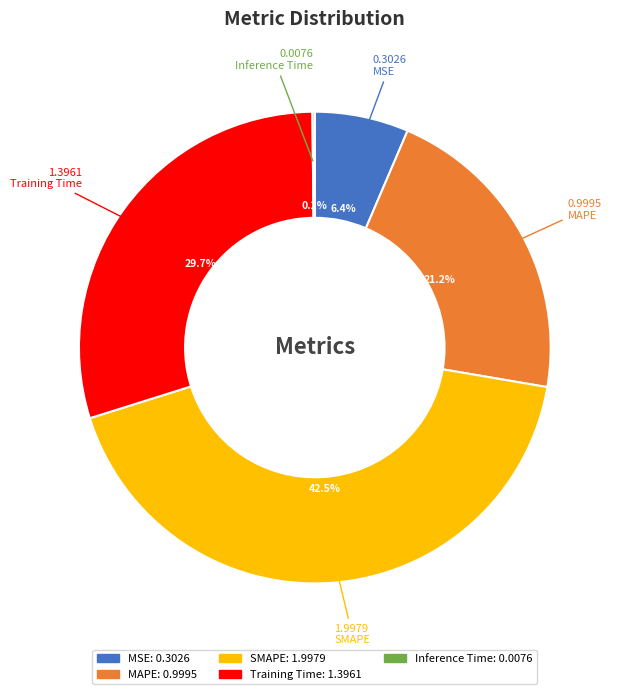

Is it true that MSE is 1% of the pie?

False